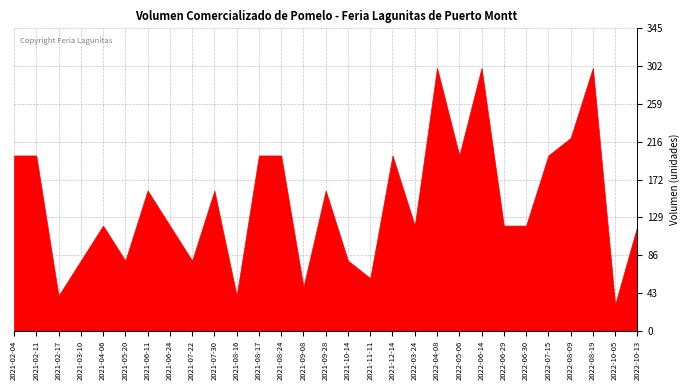

How many lines are shown in the chart?

1